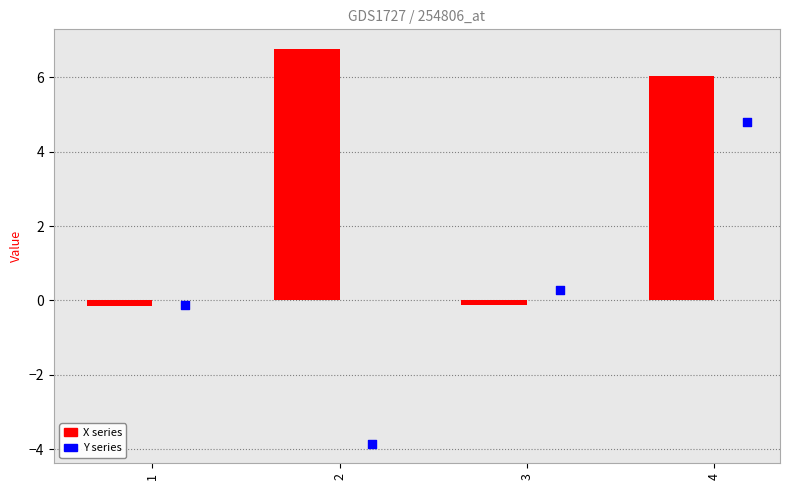

Which series reaches the minimum Y coordinate?

Y